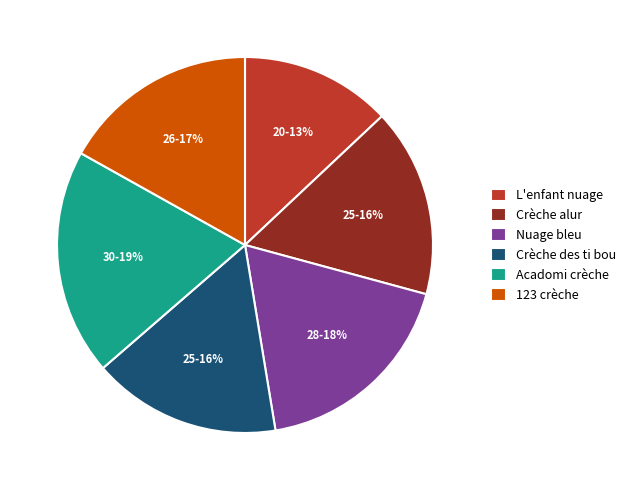

Count the number of slices in the pie.

6